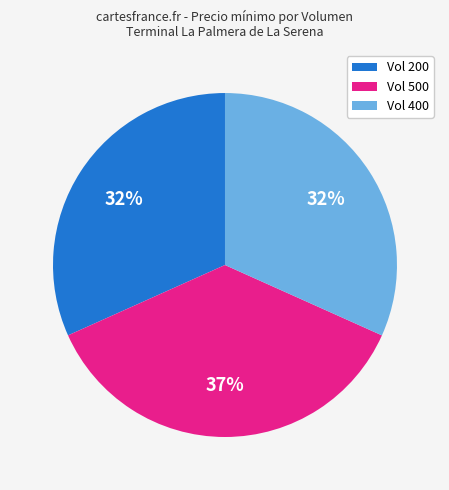

To the nearest percent, what is the average slice percentage?

33%